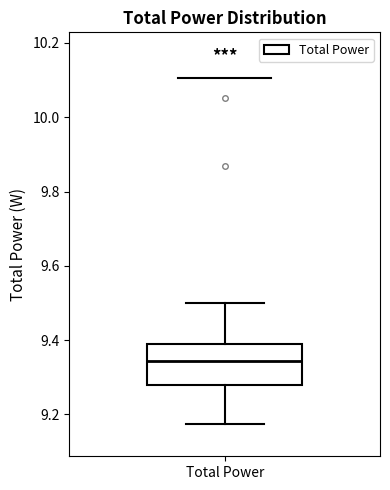

Transcribe this box plot: give where the median line is, the range the box spans, and where the two whiskers end, as read against the y-axis. The values are not printed on the chart, so give them approximately, as read against the axis.

median 9.34, box 9.28 to 9.40, whiskers 9.18 to 9.50